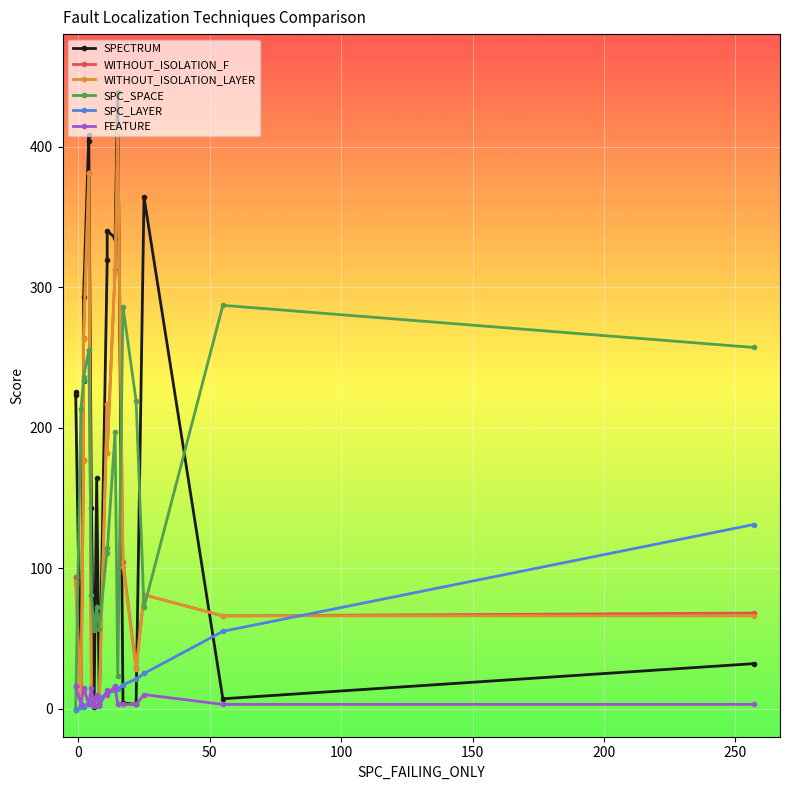

How many data points in WITHOUT_ISOLATION_F are above 94?

9